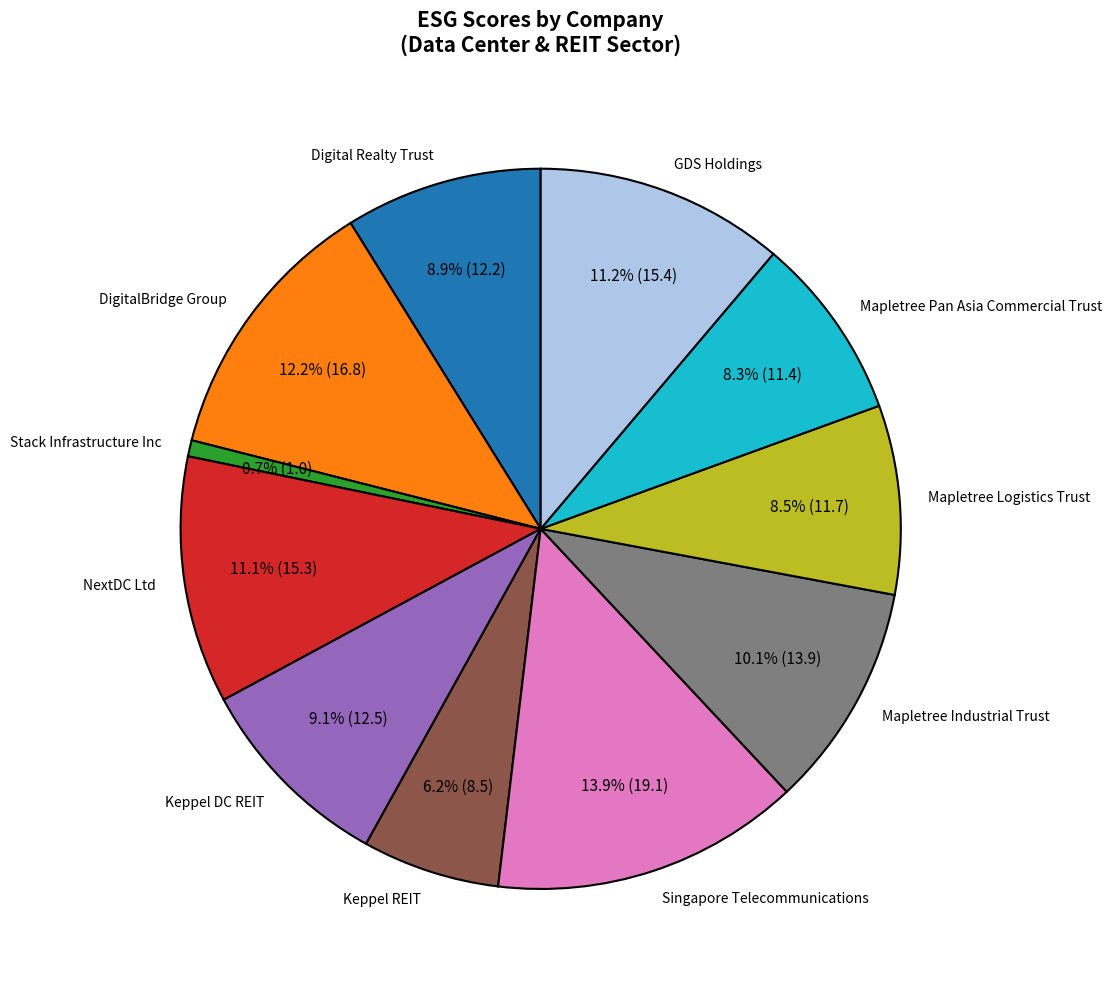

How much of the chart is everything except Singapore Telecommunications?

86.1%